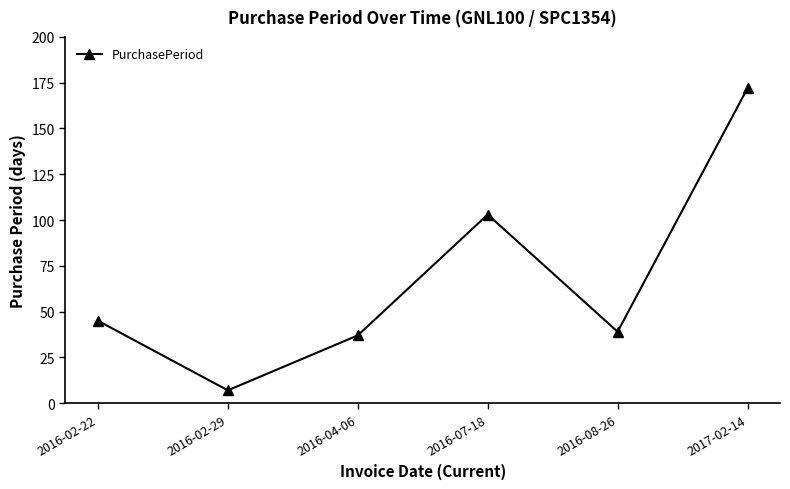

What is the approximate value at 2016-07-18?

103